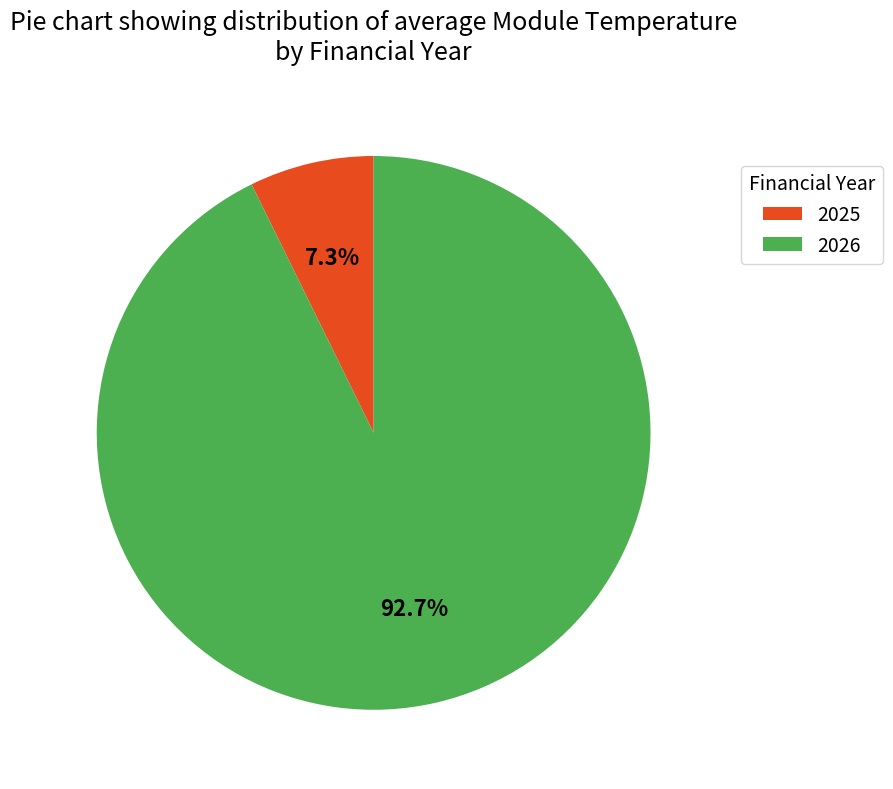

Does any single category account for the majority?

Yes